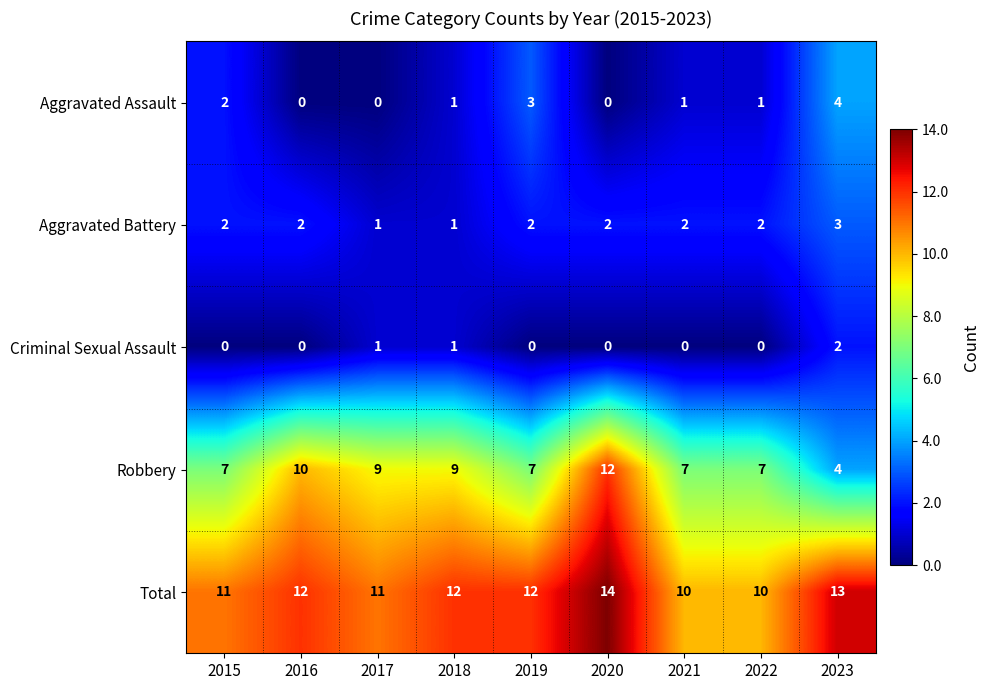

List the series in order of their peak value, lowest first.

Criminal Sexual Assault, Aggravated Battery, Aggravated Assault, Robbery, Total